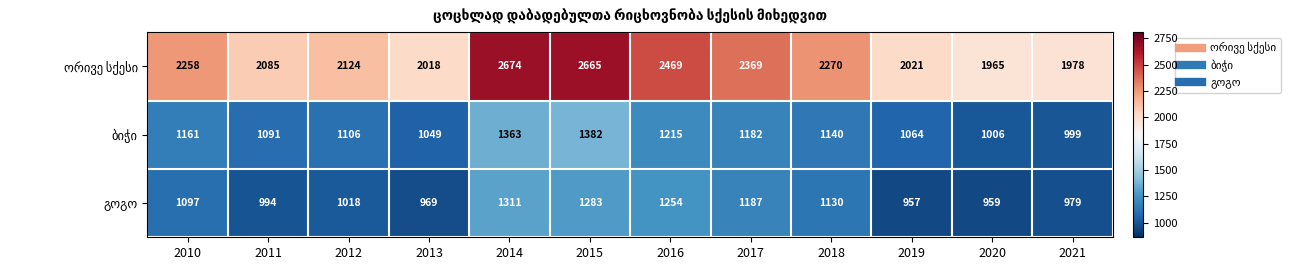

What is the difference between the highest and lowest values at 2014?

1363